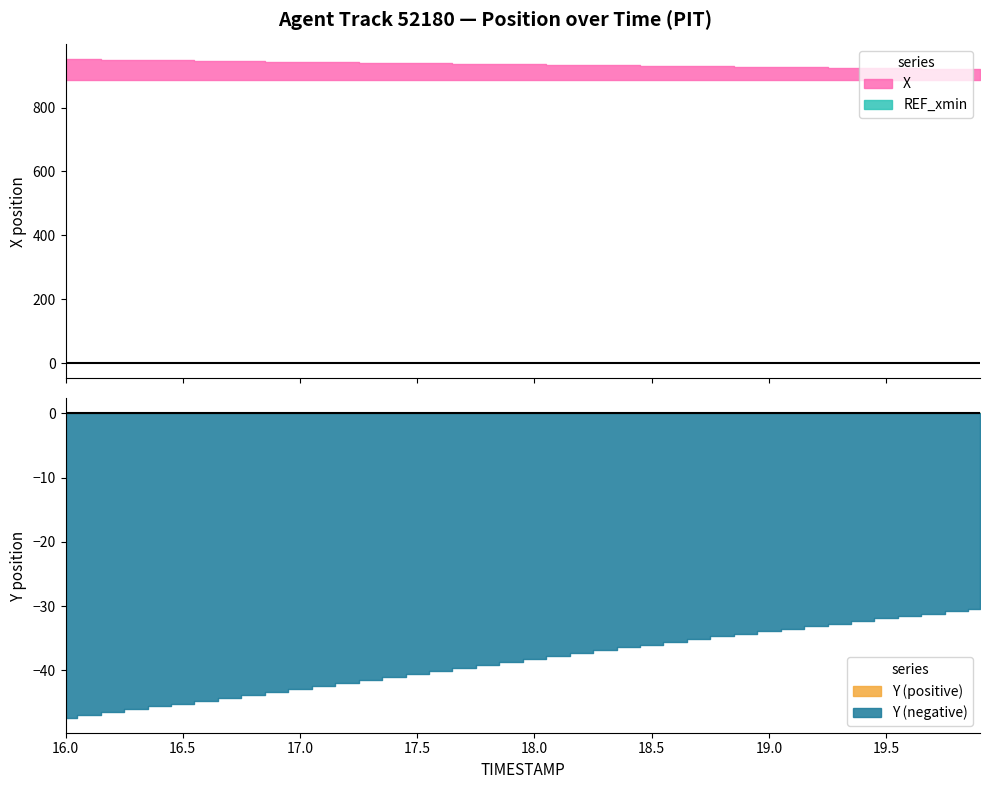

Reading left to right, transcribe all the data shown in this chart.

X: 0=951.3	1=950.4	2=949.6	3=948.8	4=948.0	5=947.2	6=946.4	7=945.5	8=944.7	9=943.9	10=943.1	11=942.3	12=941.4	13=940.6	14=939.8	15=939.0	16=938.2	17=937.4	18=936.5	19=935.7	20=934.9	21=934.1	22=933.3	23=932.4	24=931.6	25=930.8	26=930.0	27=929.2	28=928.5	29=927.7	30=926.9	31=926.1	32=925.4	33=924.6	34=923.8	35=923.0	36=922.3	37=921.5	38=920.8	39=920.1
Y: 0=-47.3	1=-46.9	2=-46.5	3=-46.0	4=-45.6	5=-45.2	6=-44.7	7=-44.2	8=-43.8	9=-43.3	10=-42.9	11=-42.4	12=-41.9	13=-41.5	14=-41.0	15=-40.5	16=-40.1	17=-39.6	18=-39.1	19=-38.7	20=-38.2	21=-37.8	22=-37.3	23=-36.9	24=-36.4	25=-36.0	26=-35.5	27=-35.1	28=-34.7	29=-34.3	30=-33.9	31=-33.5	32=-33.1	33=-32.7	34=-32.3	35=-31.9	36=-31.5	37=-31.2	38=-30.8	39=-30.4
REF_xmin: 0=885.0	1=885.0	2=885.0	3=885.0	4=885.0	5=885.0	6=885.0	7=885.0	8=885.0	9=885.0	10=885.0	11=885.0	12=885.0	13=885.0	14=885.0	15=885.0	16=885.0	17=885.0	18=885.0	19=885.0	20=885.0	21=885.0	22=885.0	23=885.0	24=885.0	25=885.0	26=885.0	27=885.0	28=885.0	29=885.0	30=885.0	31=885.0	32=885.0	33=885.0	34=885.0	35=885.0	36=885.0	37=885.0	38=885.0	39=885.0